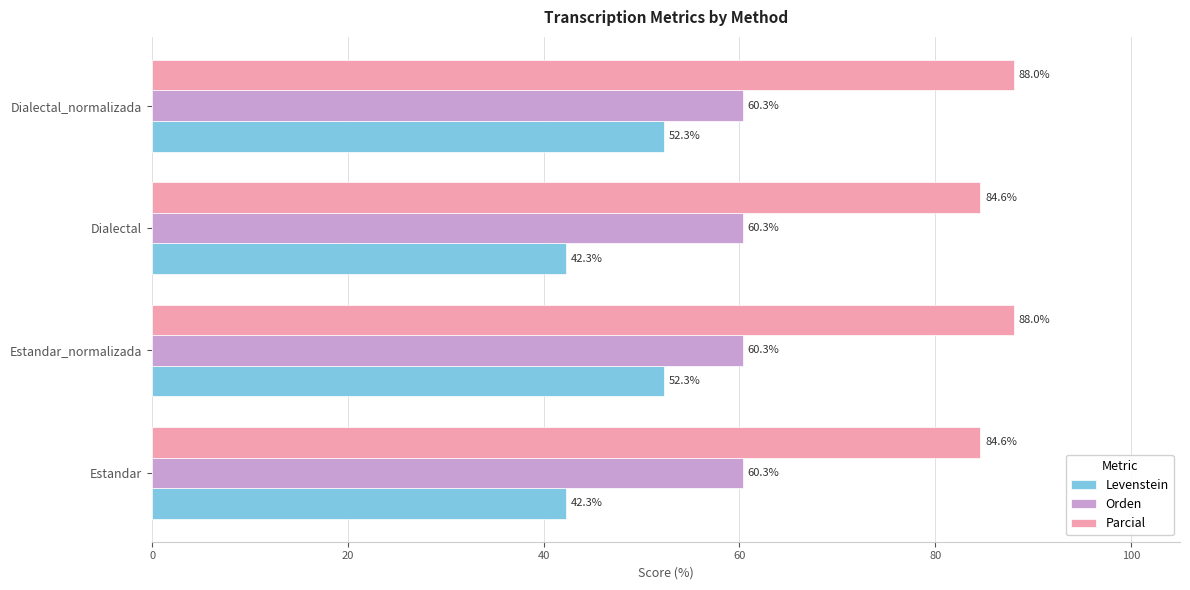

Is it true that Levenstein equals 42.3 at Dialectal?

True